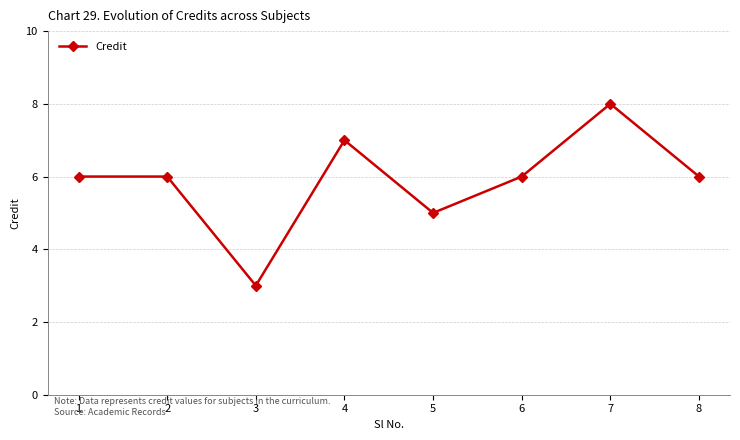

Which category has the highest value across all series?

7